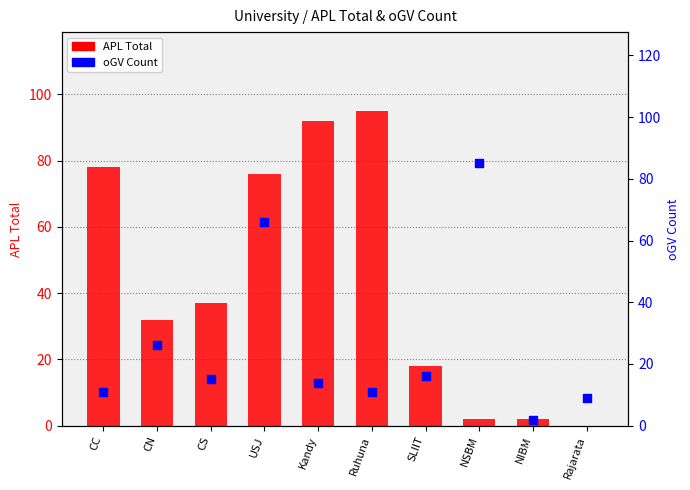

Which series has the widest spread of Y values?

APL Total